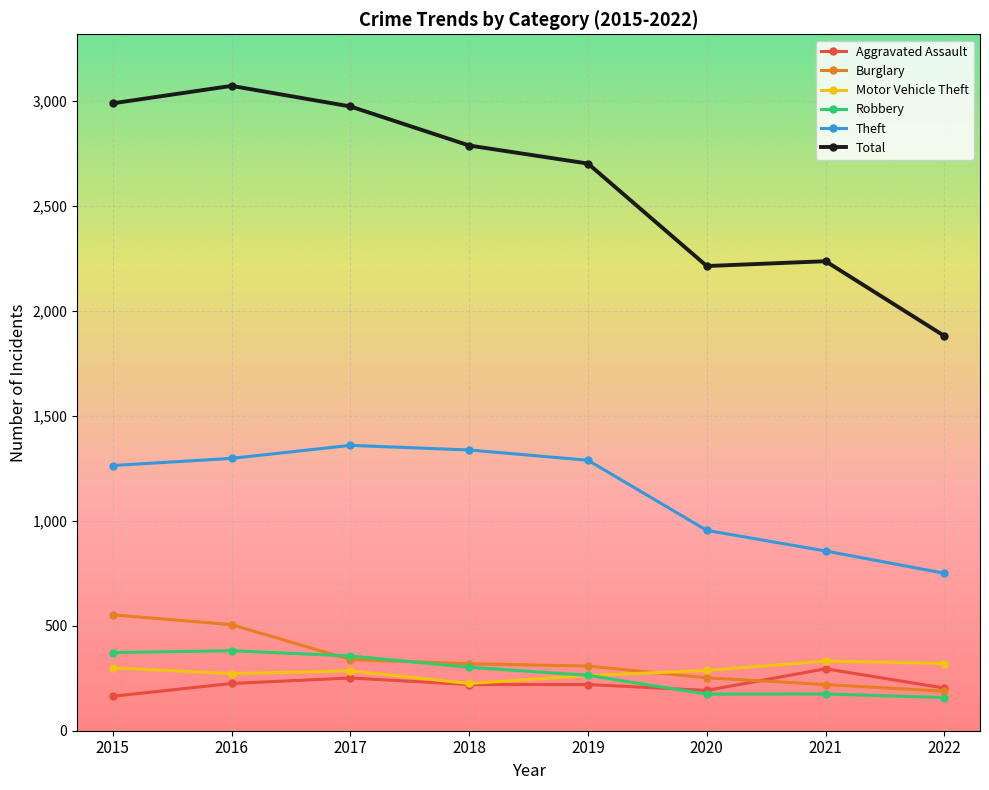

What is the difference between the maximum and second lowest values in the Robbery series?

207